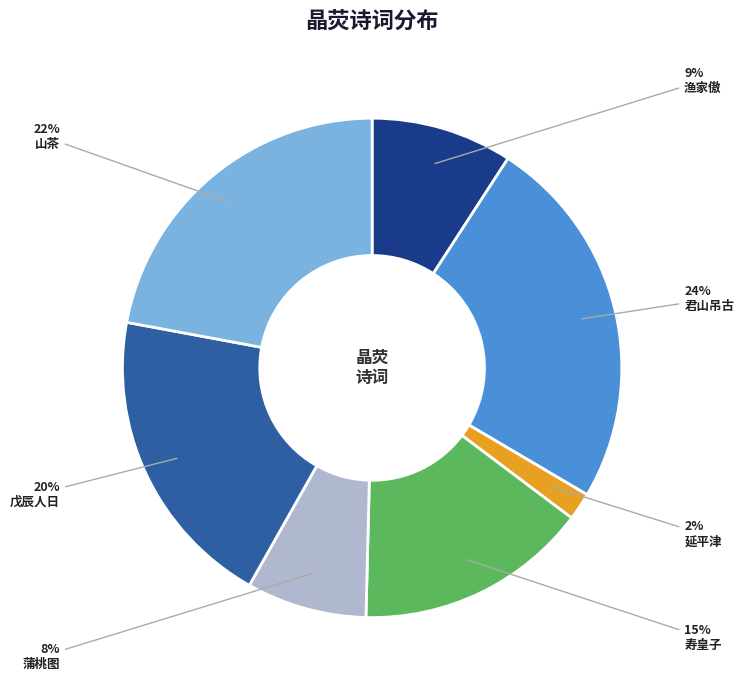

How many slices are in this pie chart?

7